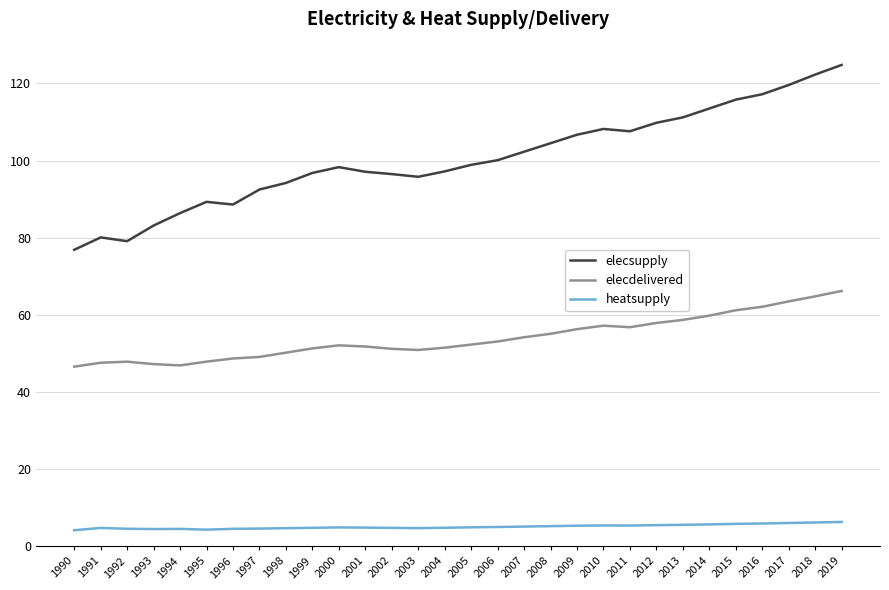

Is the value of heatsupply at 2009 greater than the value of elecsupply at 2015?

No